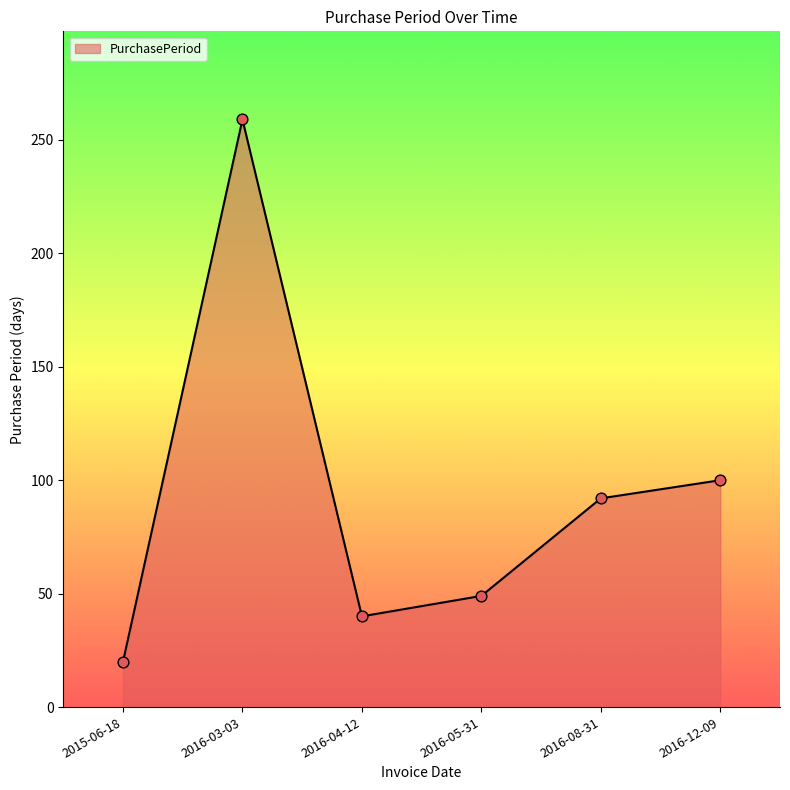

Between 2016-04-12 and 2016-03-03, which is larger?

2016-03-03